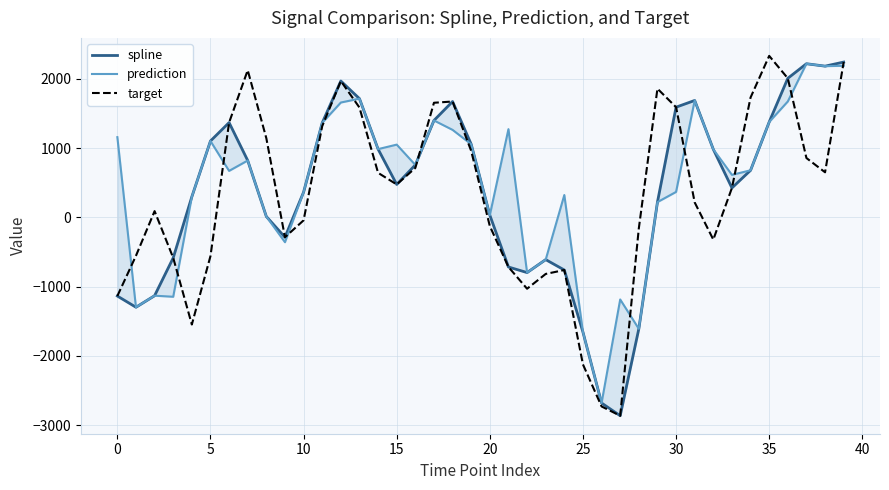

True or false: target has more than 2 interior local peaks.

True